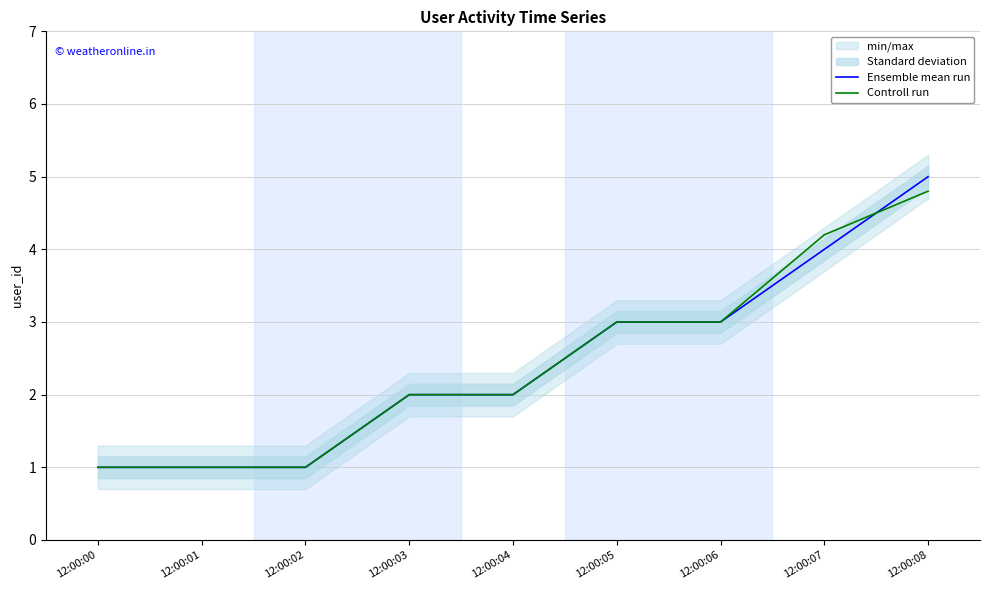

Count the Controll run values in the range 1 to 3.

7